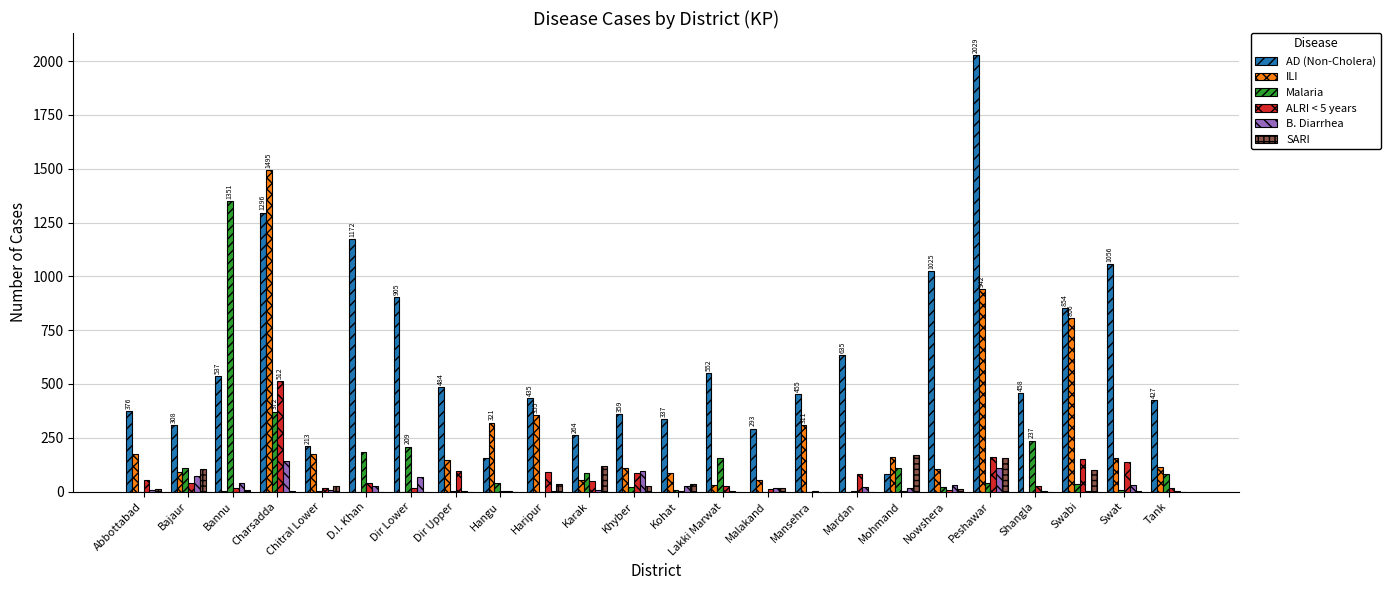

Which series changed the most between Dir Lower and Mohmand?

AD (Non-Cholera)